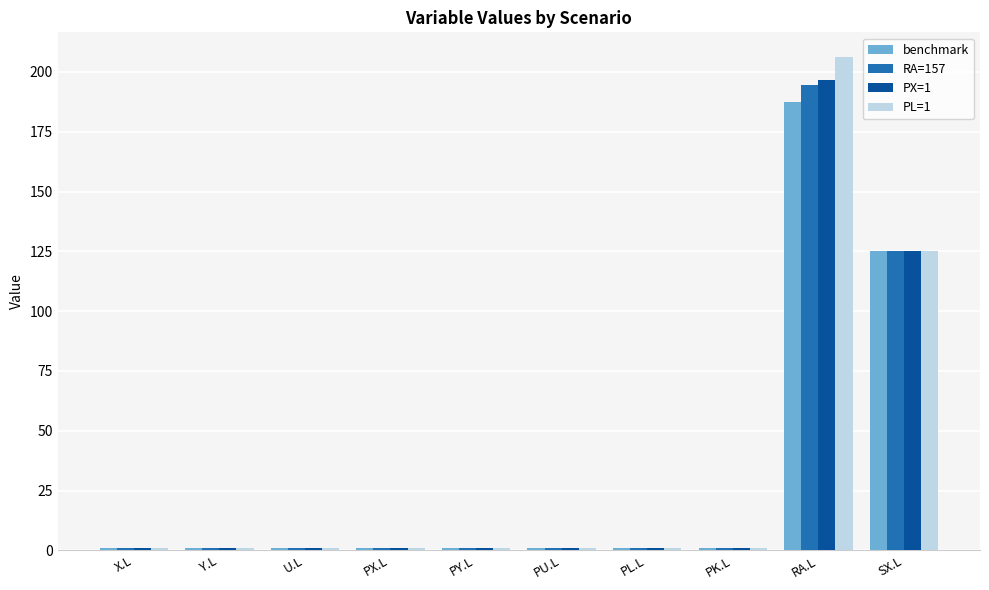

What value does the PX=1 series have at PL.L?

1.0